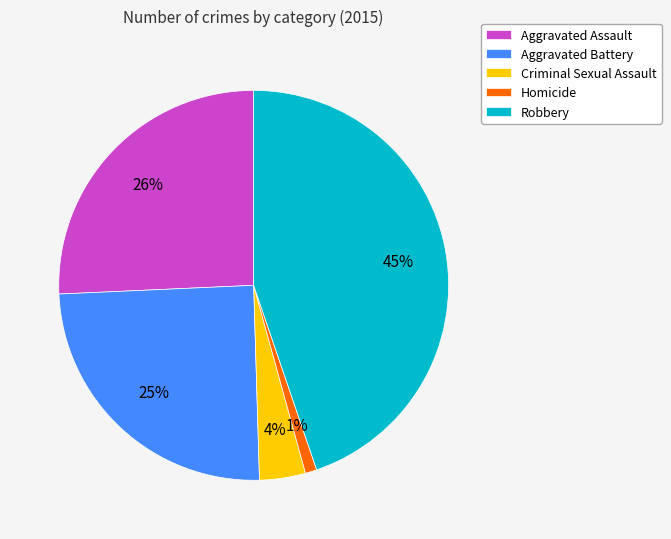

True or false: Aggravated Battery accounts for 25% of the total.

True